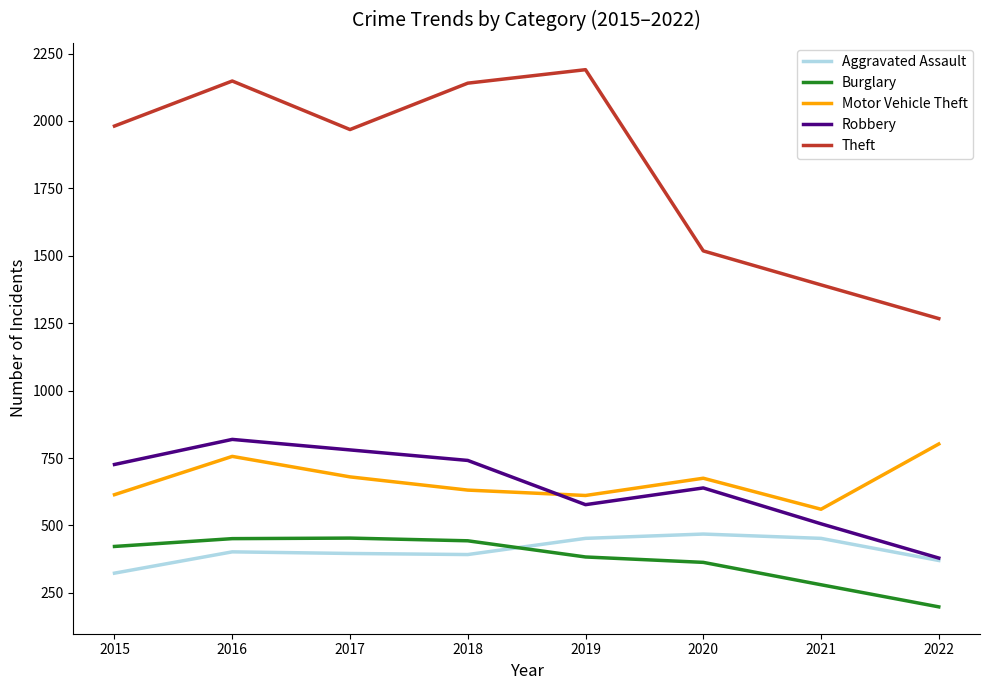

Which series has the largest total across all categories?

Theft